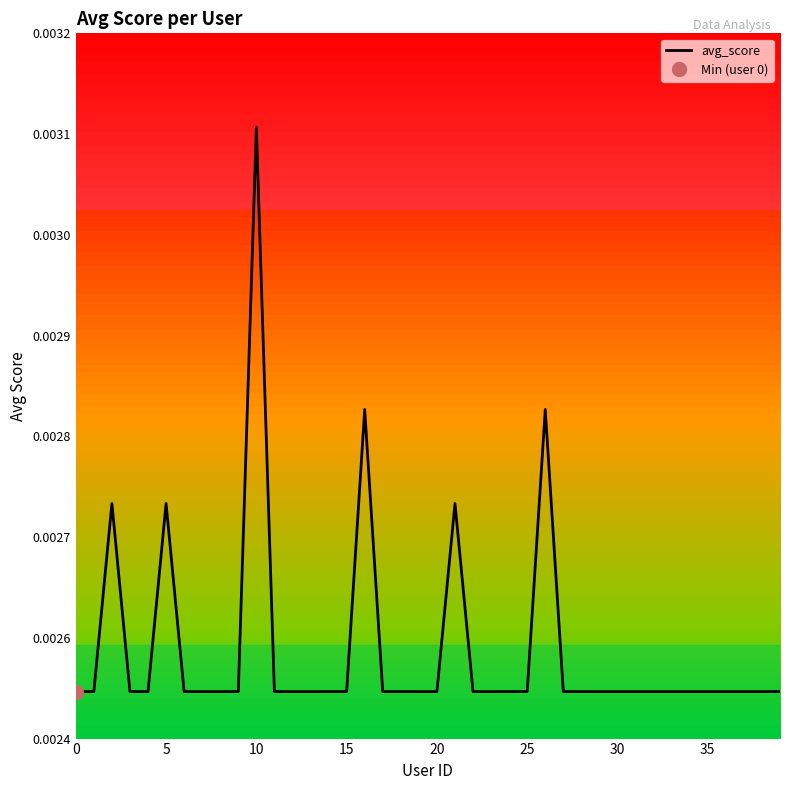

Does the chart have visible grid lines?

No